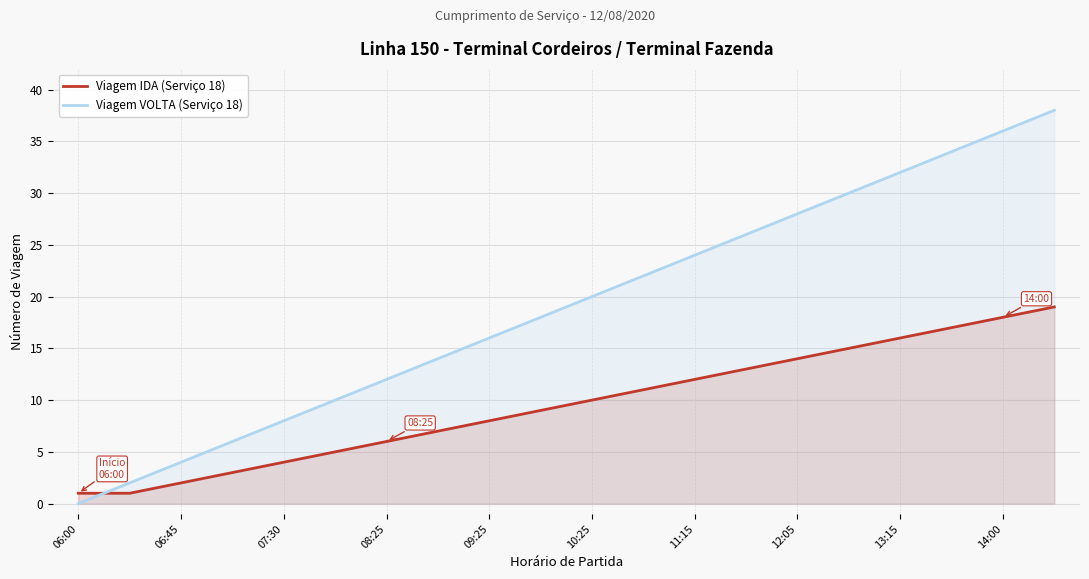

Rank the series by their maximum value, from highest to lowest.

Viagem VOLTA (Serviço 18), Viagem IDA (Serviço 18)